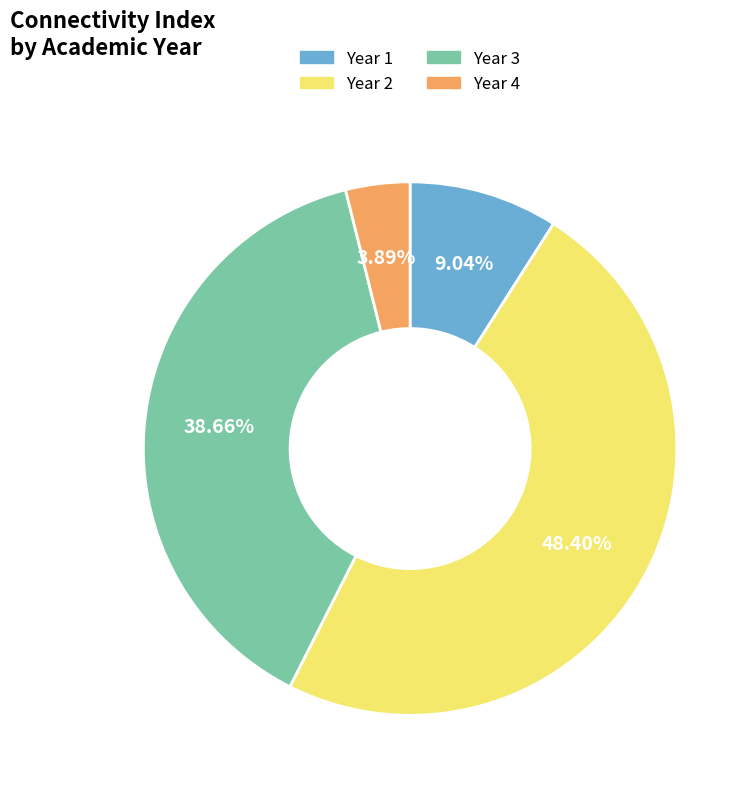

Is there a majority slice in this chart?

No